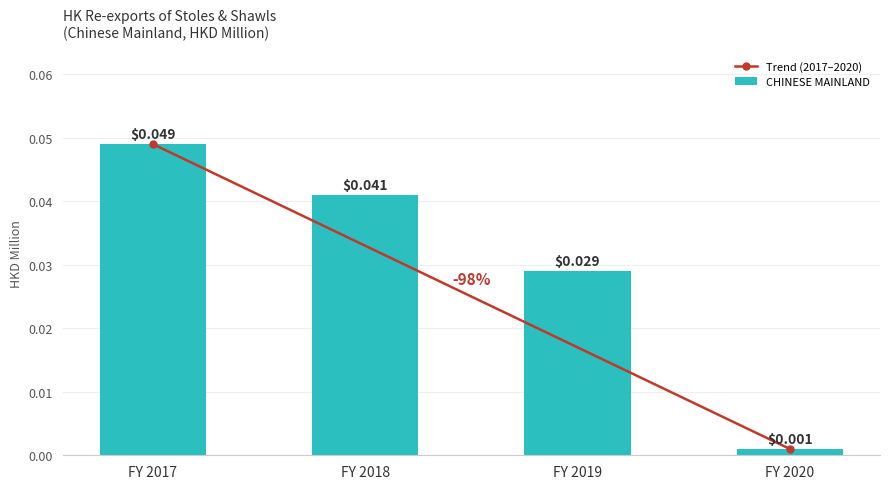

Count the number of categories in the chart.

4